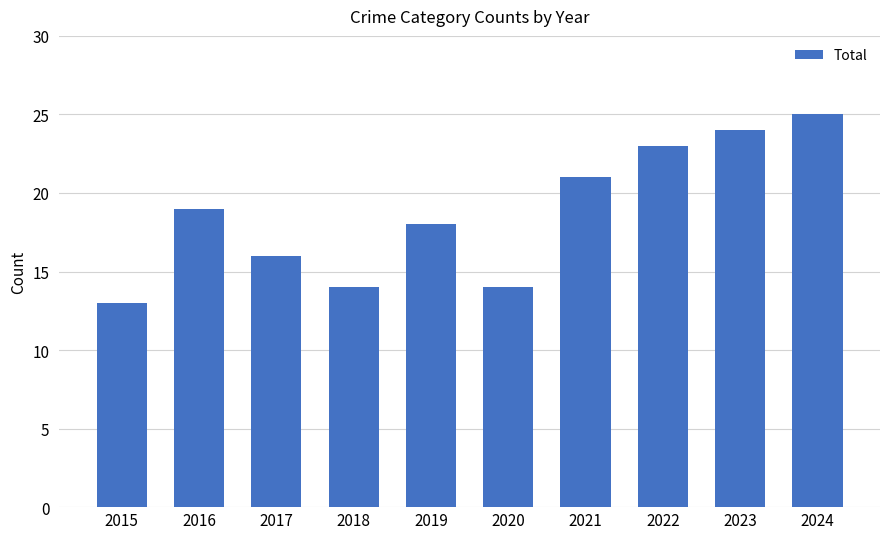

What is the change in value from 2015 to 2024?

+12